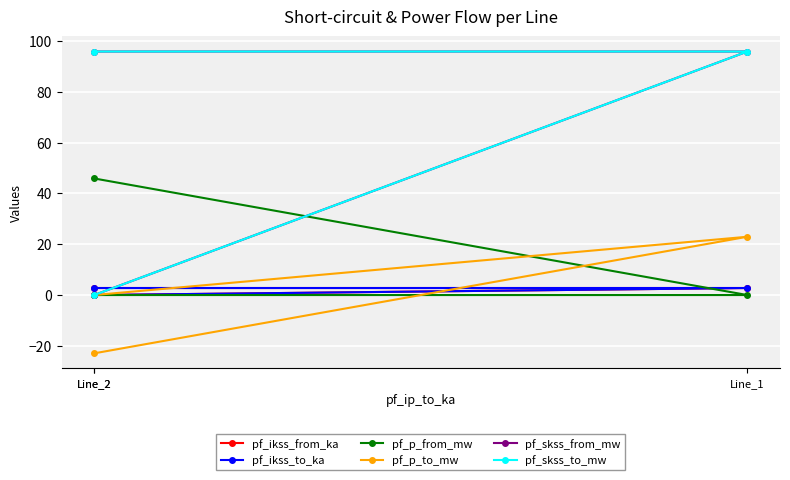

The value of pf_ikss_to_ka at Line_1 is 1.8. True or false?

False